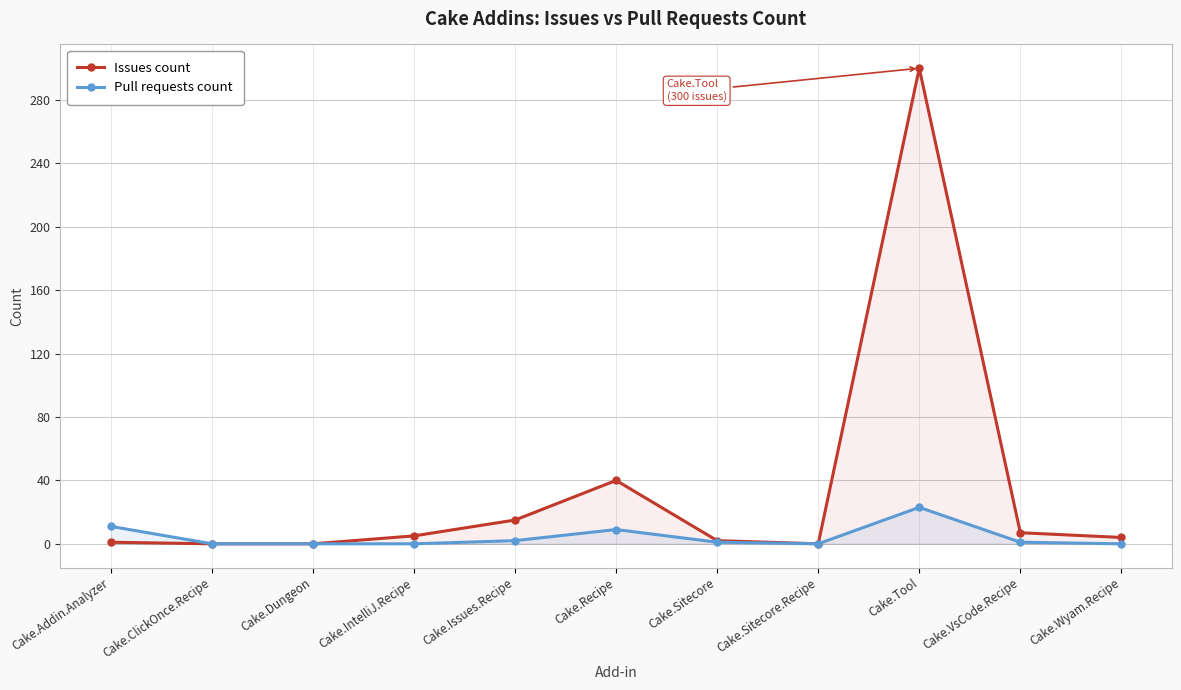

Which category has the lowest value across all series?

Cake.ClickOnce.Recipe